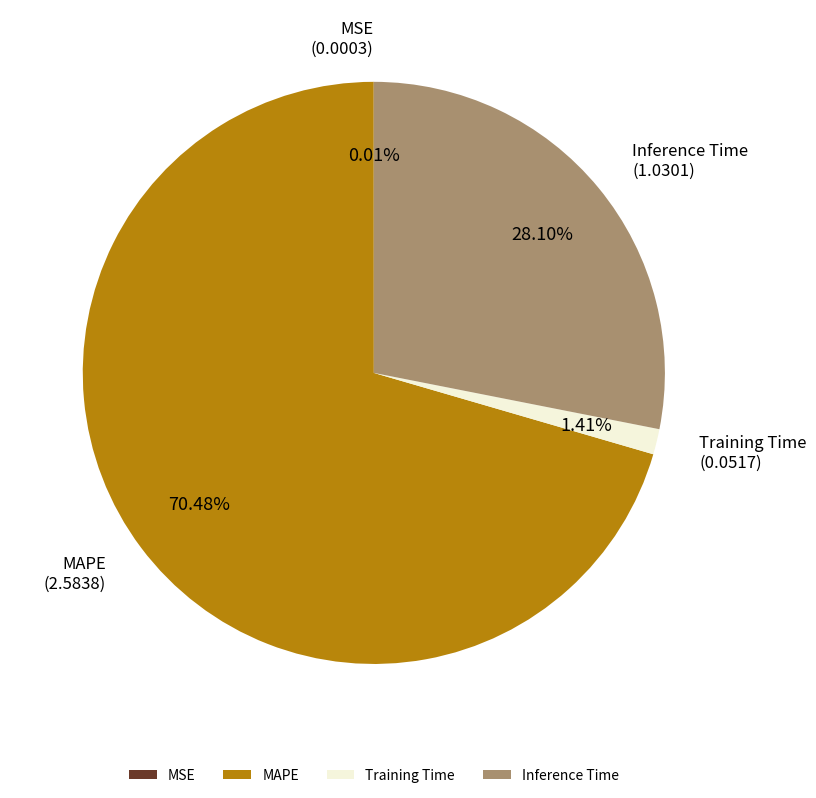

Is Training Time the majority of the pie?

No